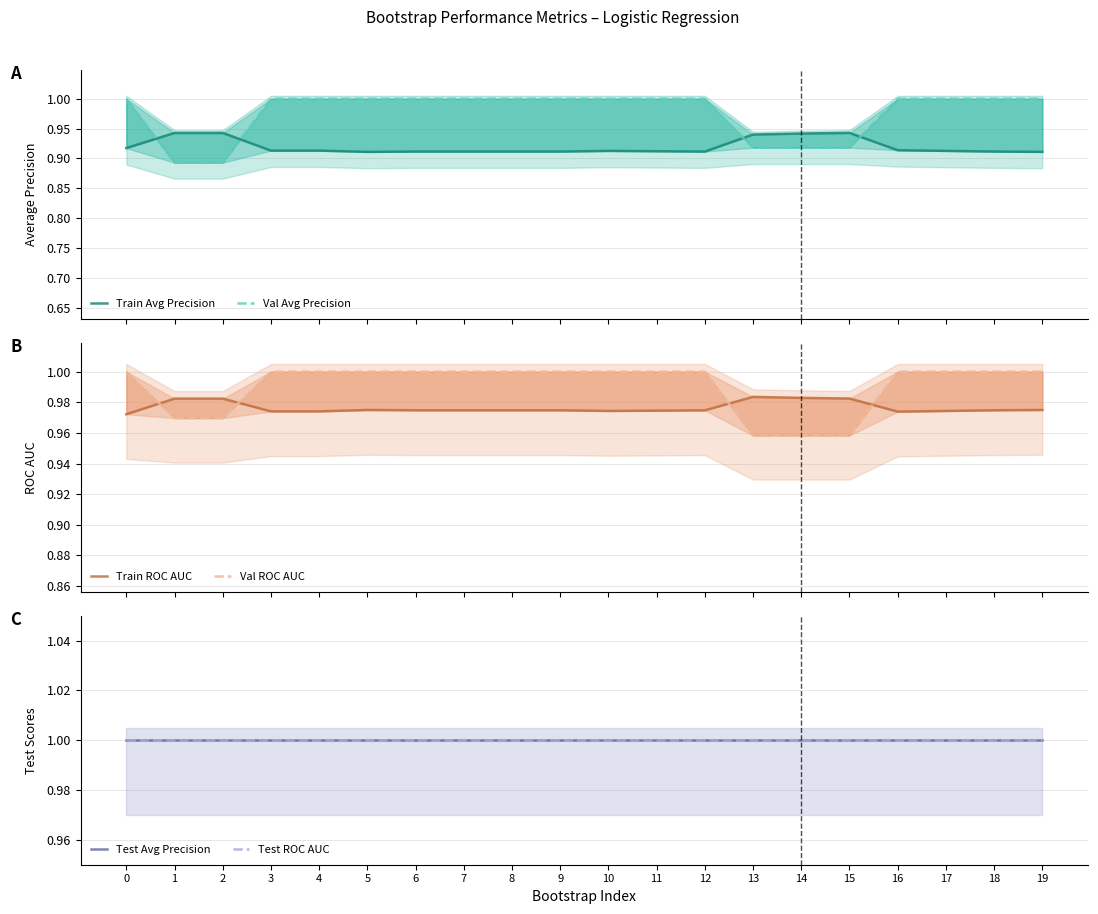

True or false: Test Avg Precision and Val Avg Precision intersect in this chart.

False